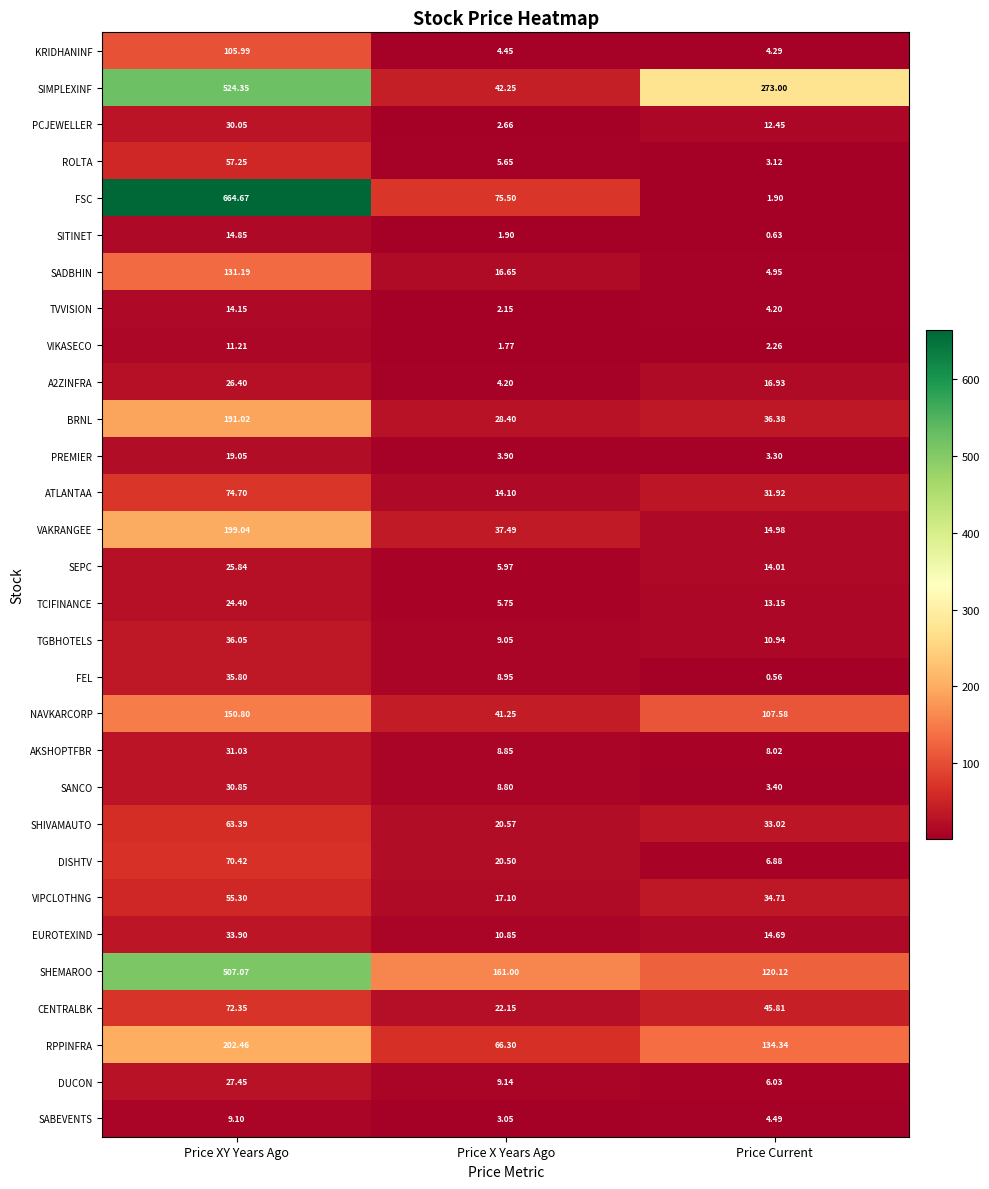

At which label is RPPINFRA closest to 134?

Price Current